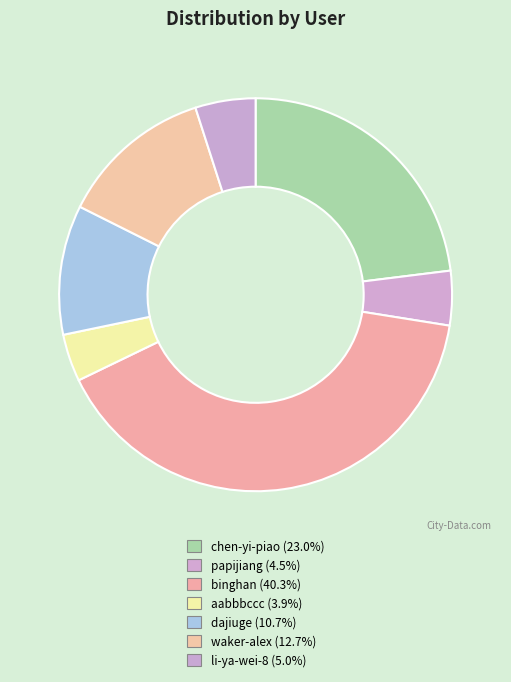

Is it true that dajiuge is 11% of the pie?

True